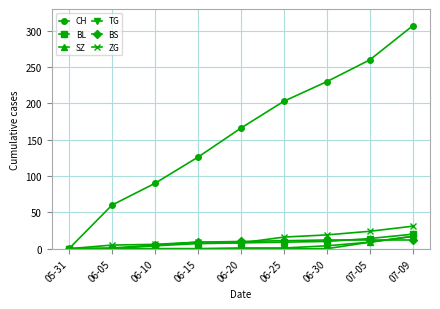

What is the highest value of the ZG series?

31